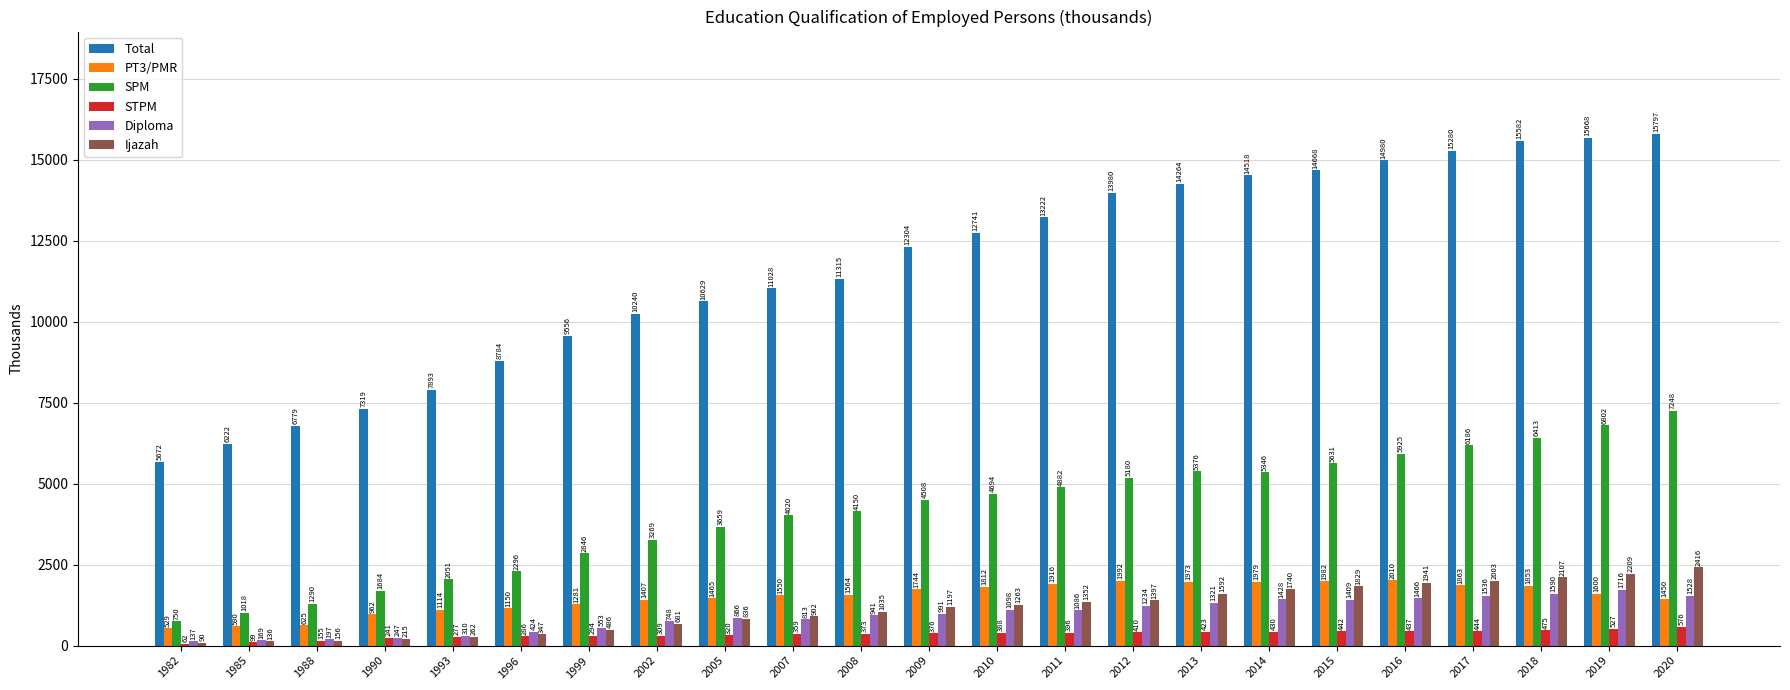

What is the total value across all series at 1999?

15015.7